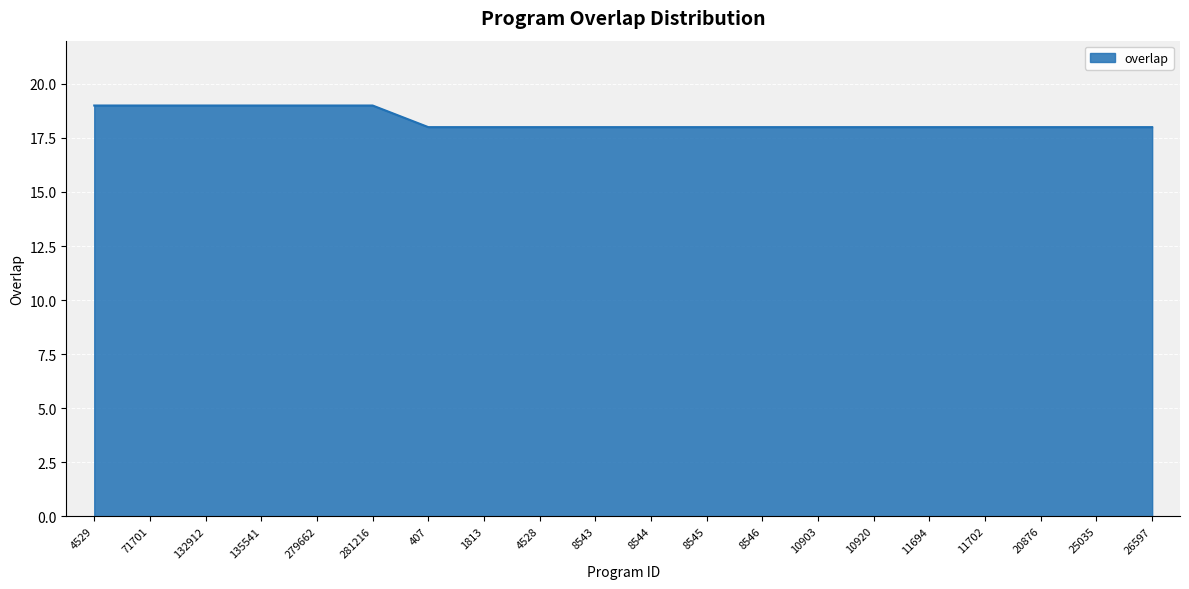

How many lines are shown in the chart?

1